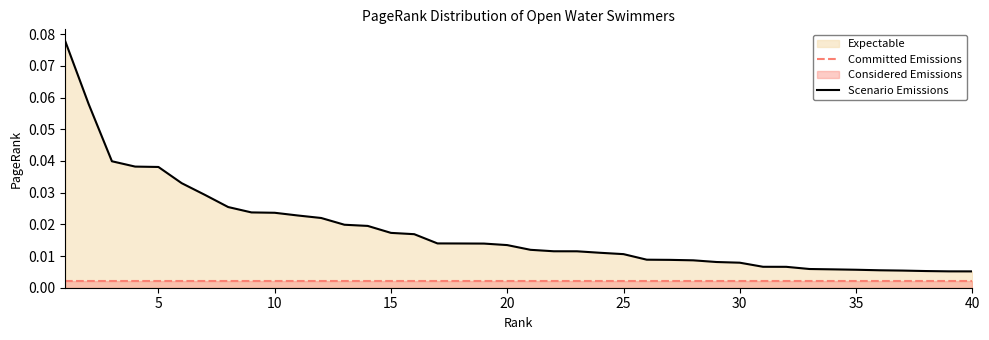

List the series in order of their peak value, highest first.

Scenario Emissions, Committed Emissions